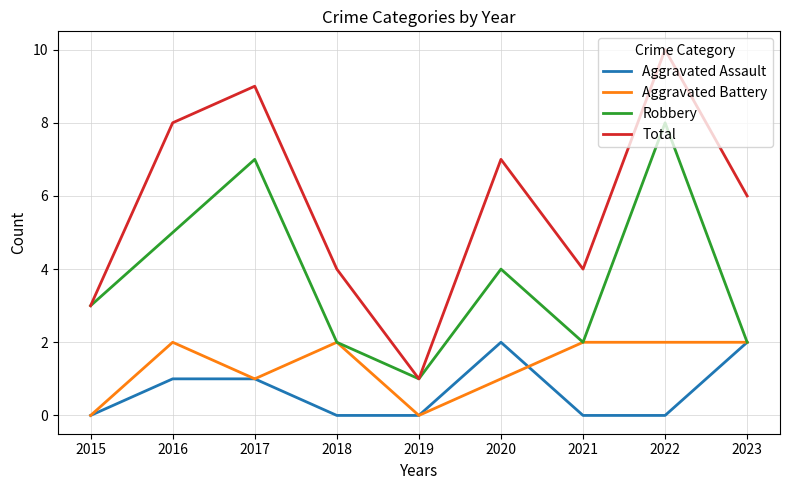

Which series has the largest range (max minus min)?

Total